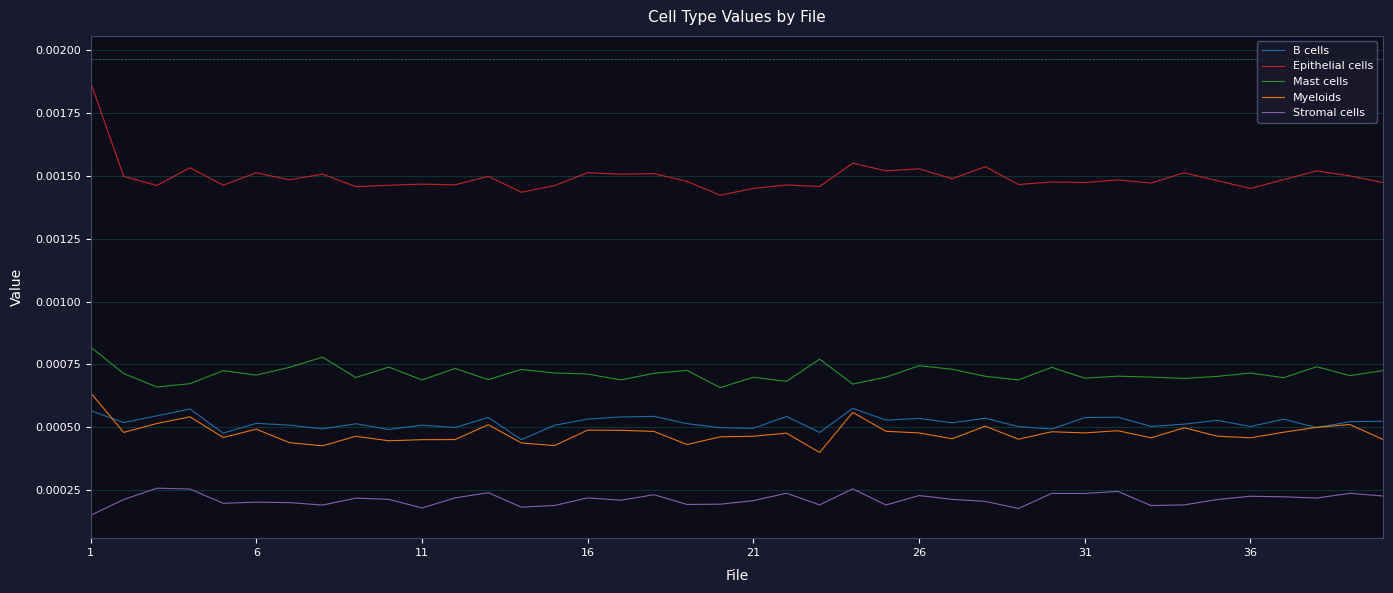

List the series in order of their peak value, lowest first.

Stromal cells, B cells, Myeloids, Mast cells, Epithelial cells